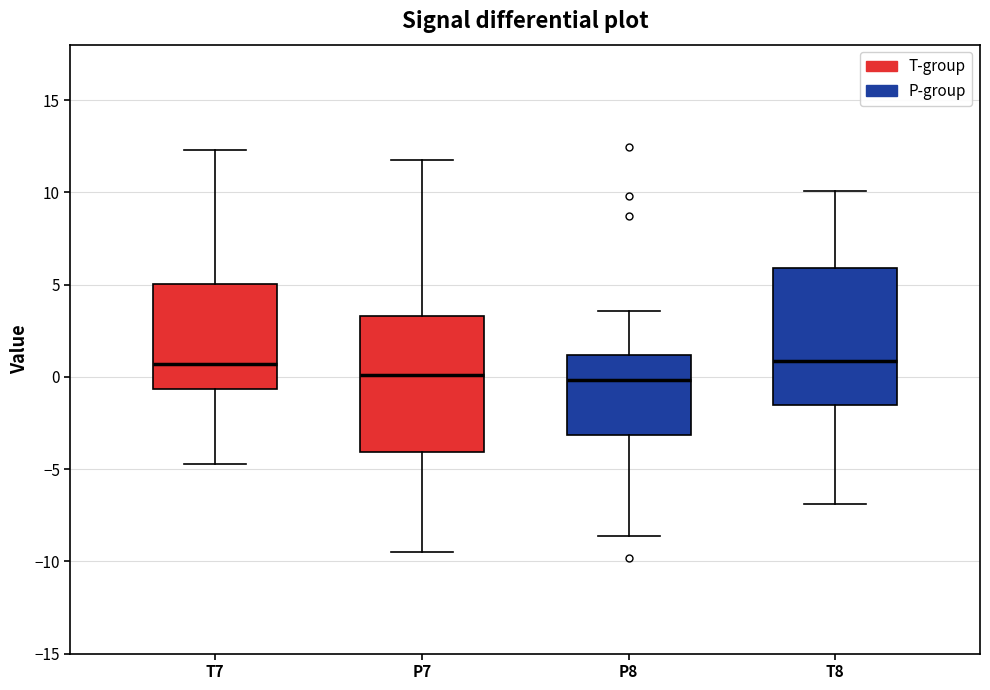

Reading left to right, transcribe this box plot: for each box, give where its median line is, the range the box spans, and where its two whiskers end, as read against the y-axis. The values are not printed on the chart, so give them approximately, as read against the axis.

T7: median 0.5, box -0.5 to 5.0, whiskers -4.5 to 12.5
P7: median 0.0, box -4.0 to 3.5, whiskers -9.5 to 12.0
P8: median 0.0, box -3.0 to 1.0, whiskers -8.5 to 3.5
T8: median 1.0, box -1.5 to 6.0, whiskers -7.0 to 10.0